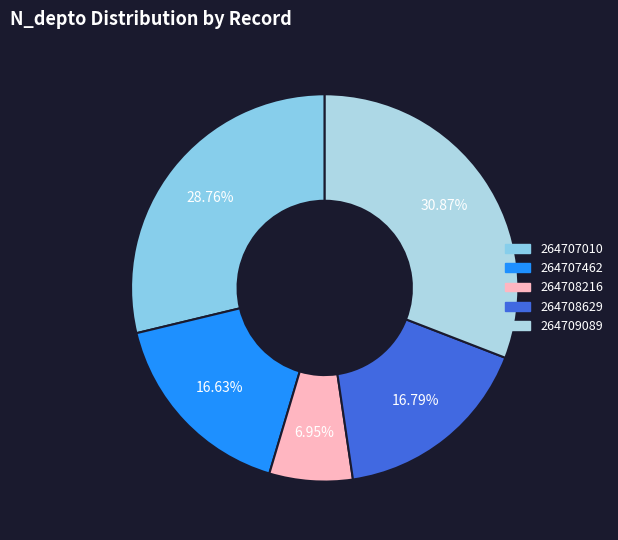

What percentage is NOT represented by 264707010?

71.2%